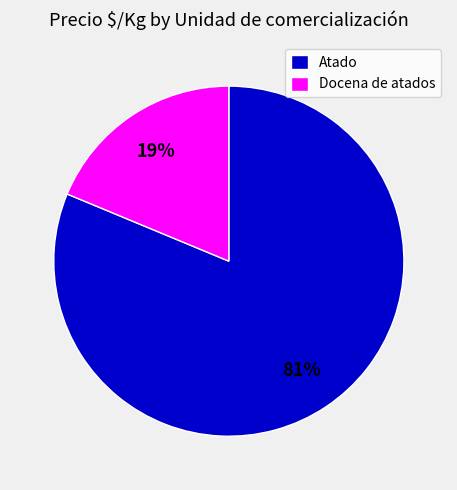

Between Docena de atados and Atado, which is larger?

Atado